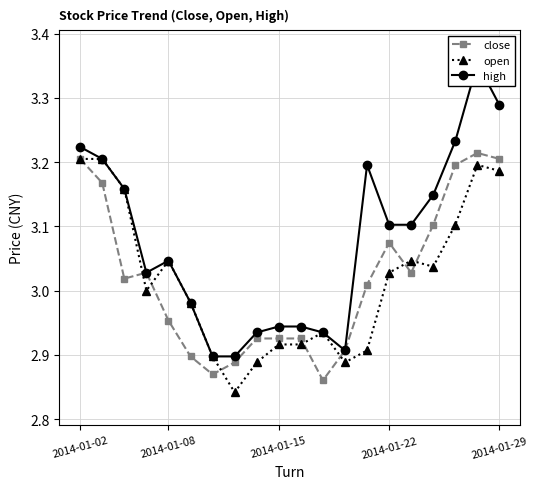

Which series has the largest total across all categories?

high